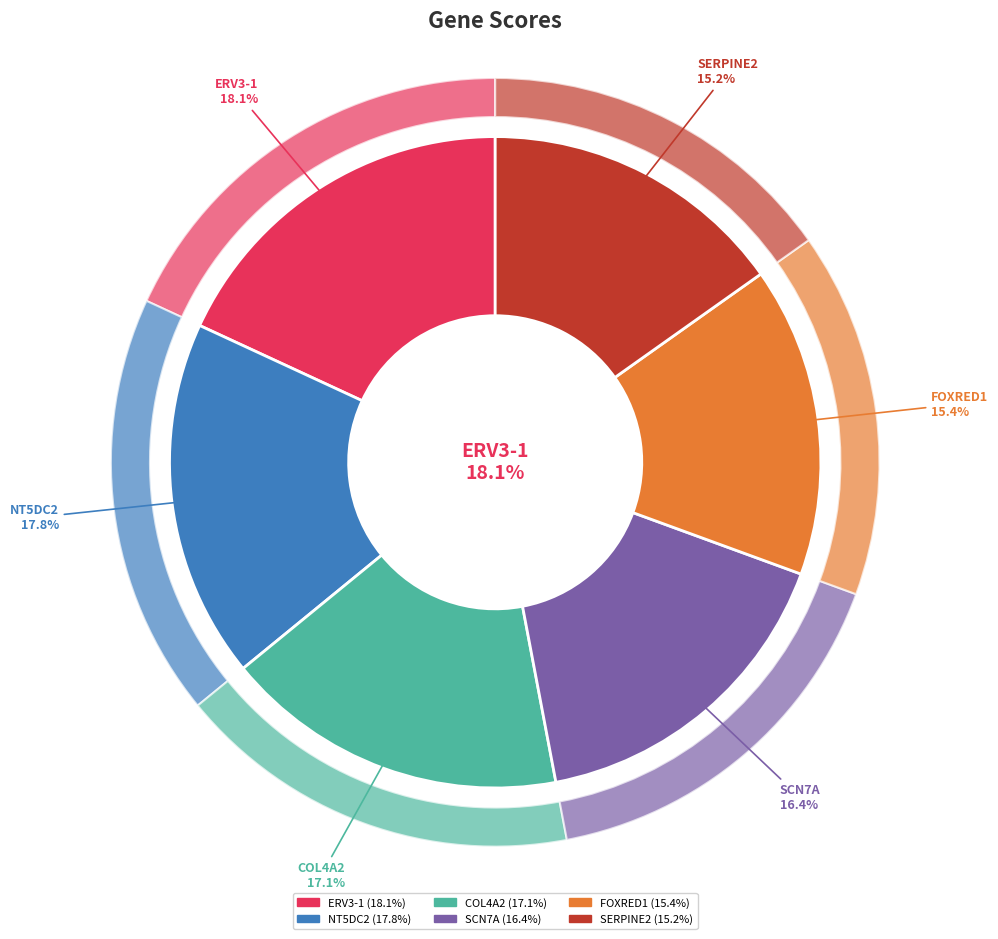

To the nearest percent, what is the combined percentage of SCN7A and NT5DC2?

34%